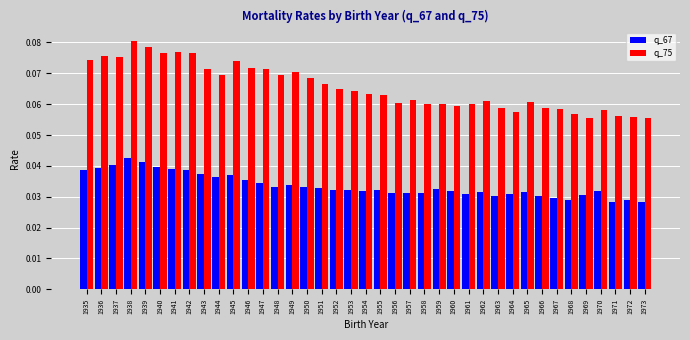

Which series has the largest total across all categories?

q_75